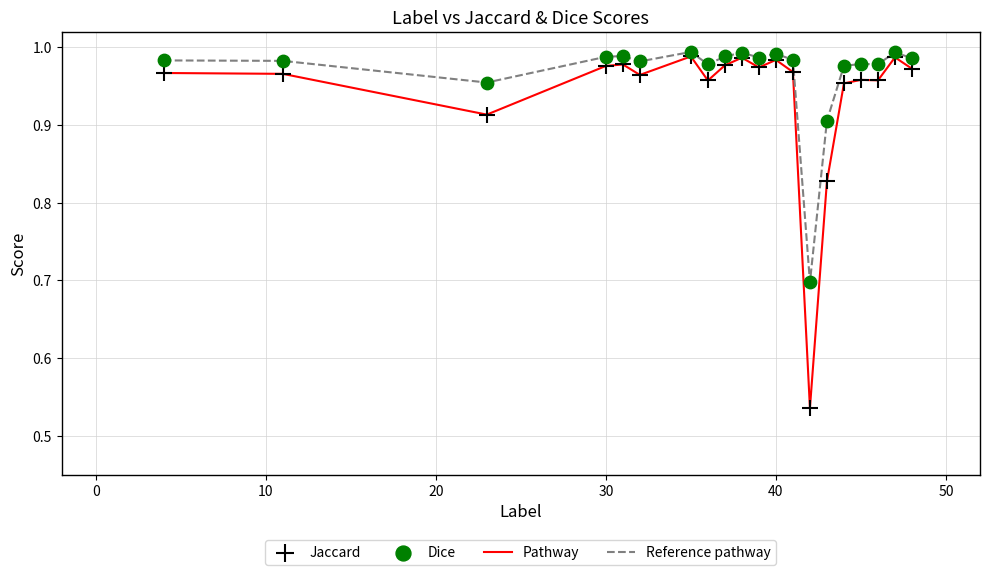

What is the difference between the maximum and minimum values in the Reference pathway series?

0.3